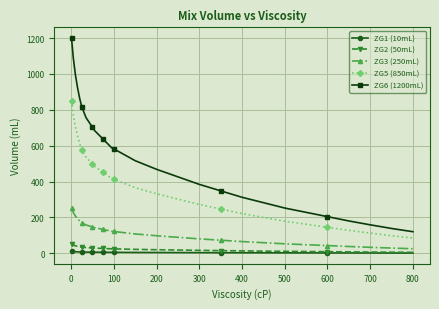

Which series has the widest spread of values?

ZG6 (1200mL)